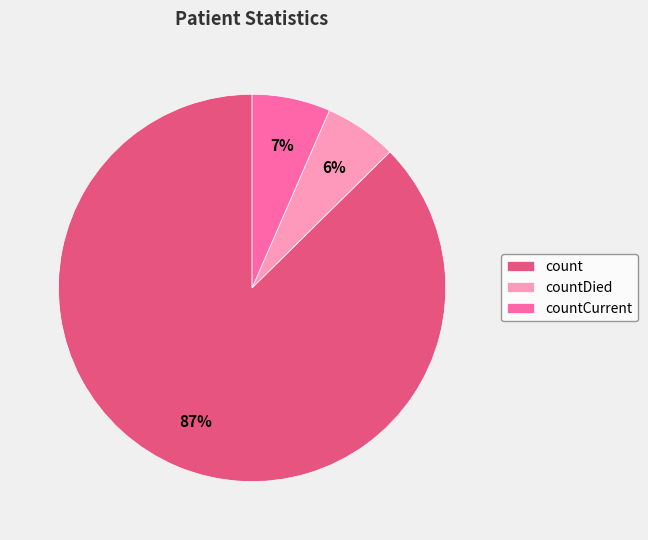

What is the ratio of the value at countCurrent to the value at count?

0.1